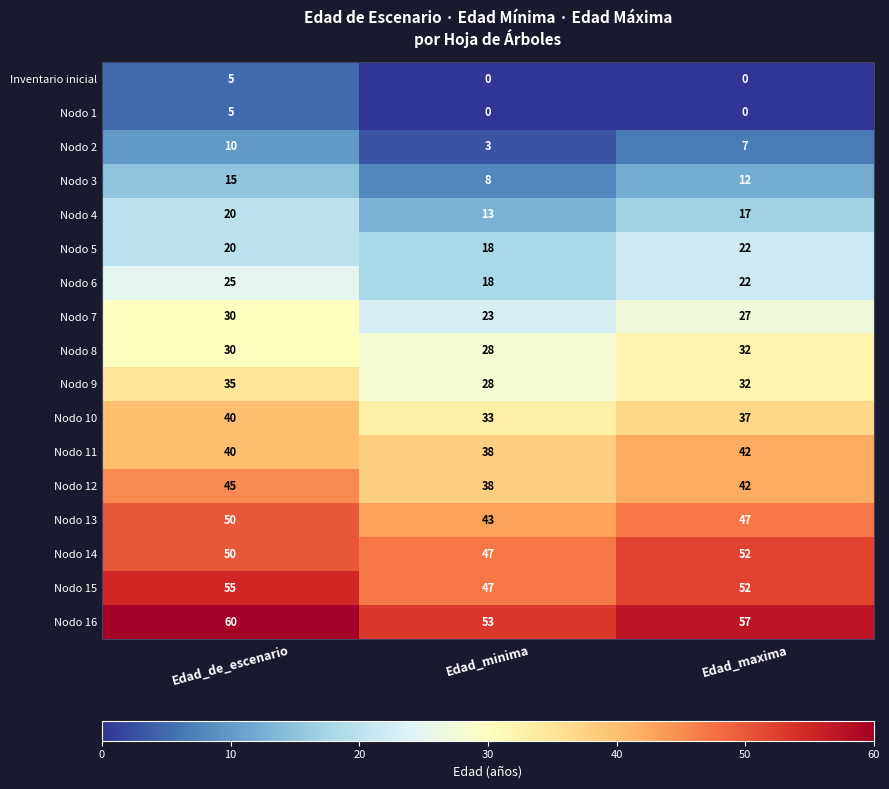

Is the value of Nodo 11 at Edad_maxima greater than the value of Nodo 6 at Edad_de_escenario?

Yes